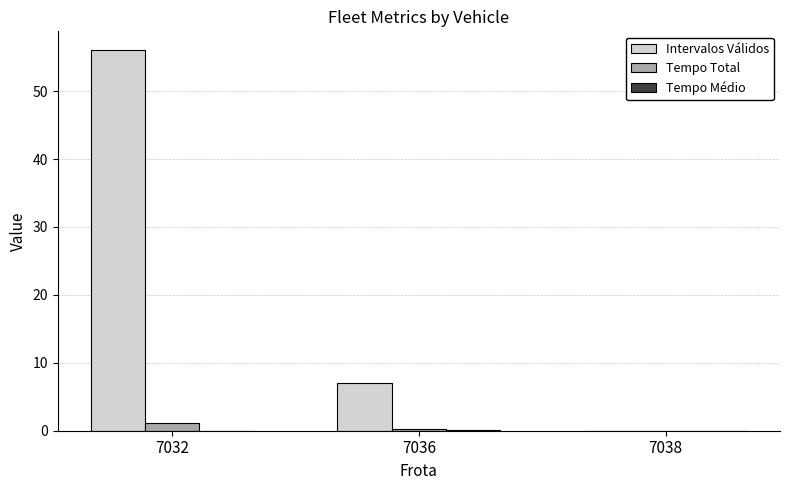

Where is Intervalos Válidos nearest to the value 28?

7036